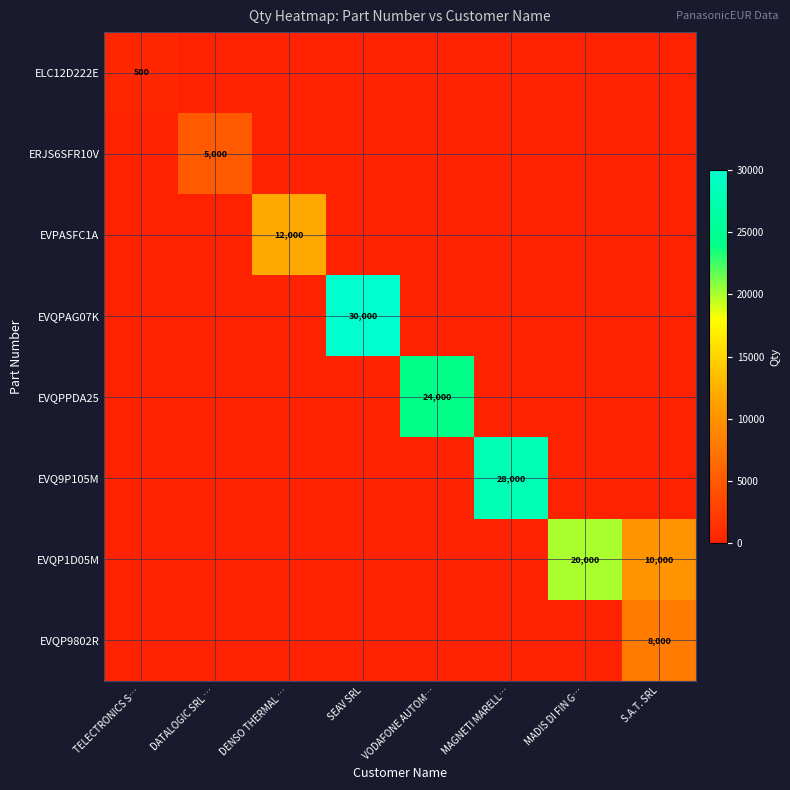

The value of EVQP9802R at S.A.T. SRL is 8000. True or false?

True